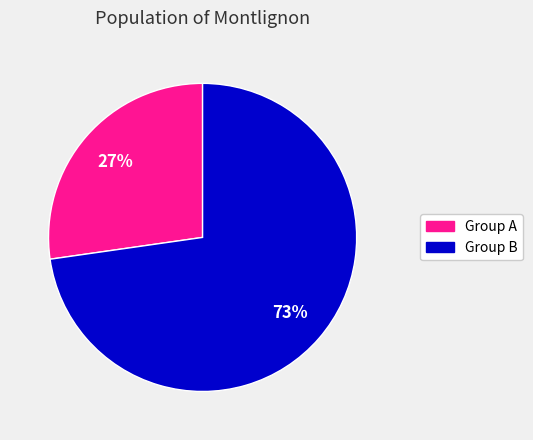

To the nearest percent, what portion does Group B represent?

73%